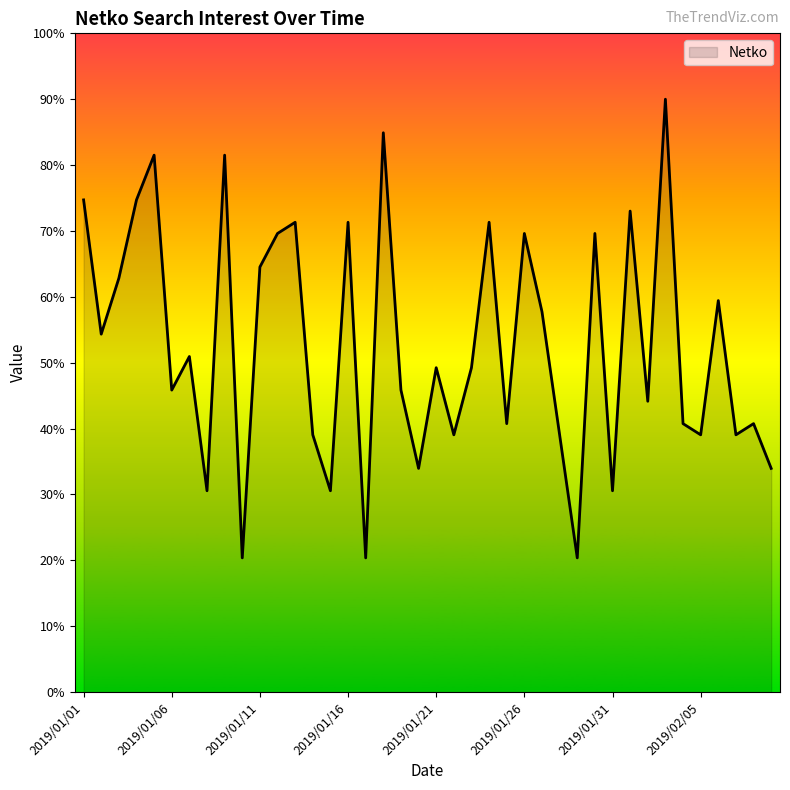

What is the difference between the maximum and minimum values?

69.6